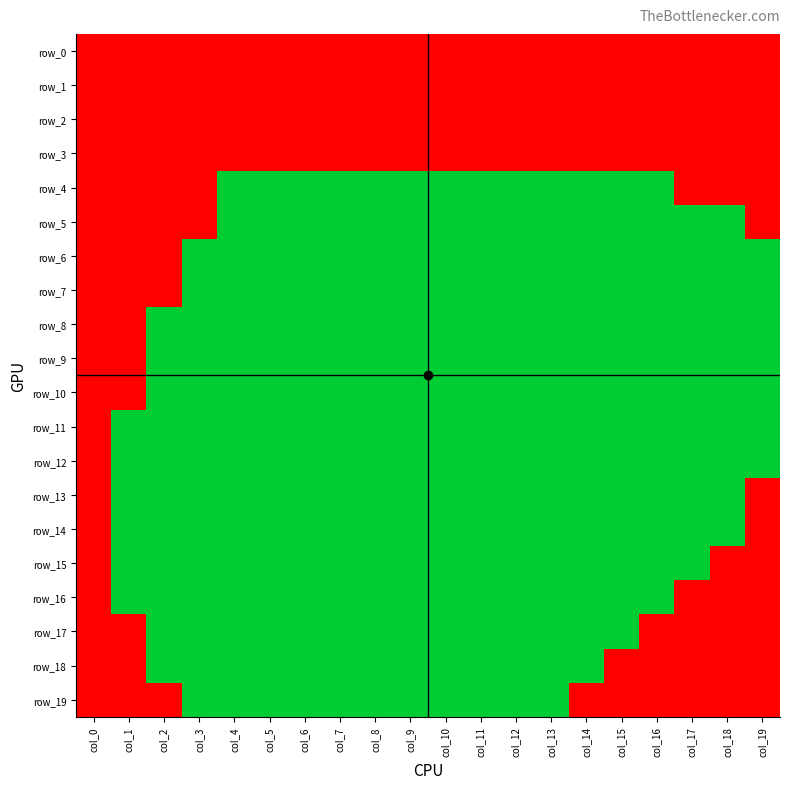

What is the difference between the maximum and minimum values in the row_14 series?

0.3